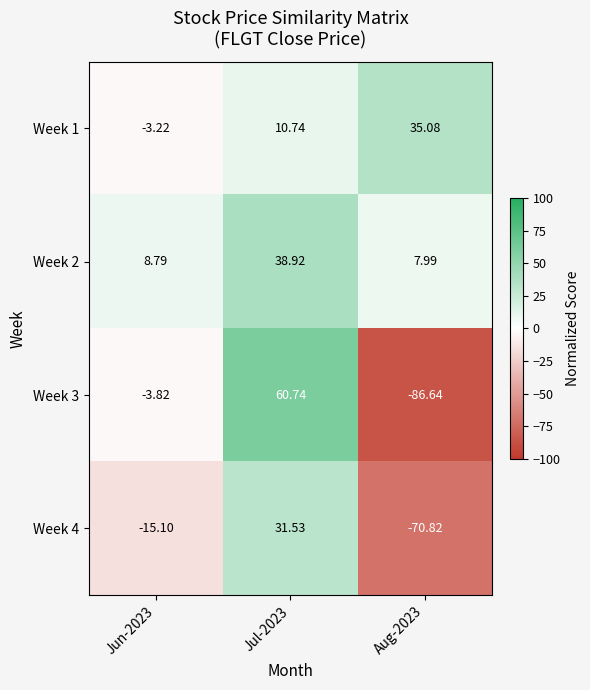

Is the value of Week 2 at Jul-2023 greater than the value of Week 1 at Jun-2023?

Yes